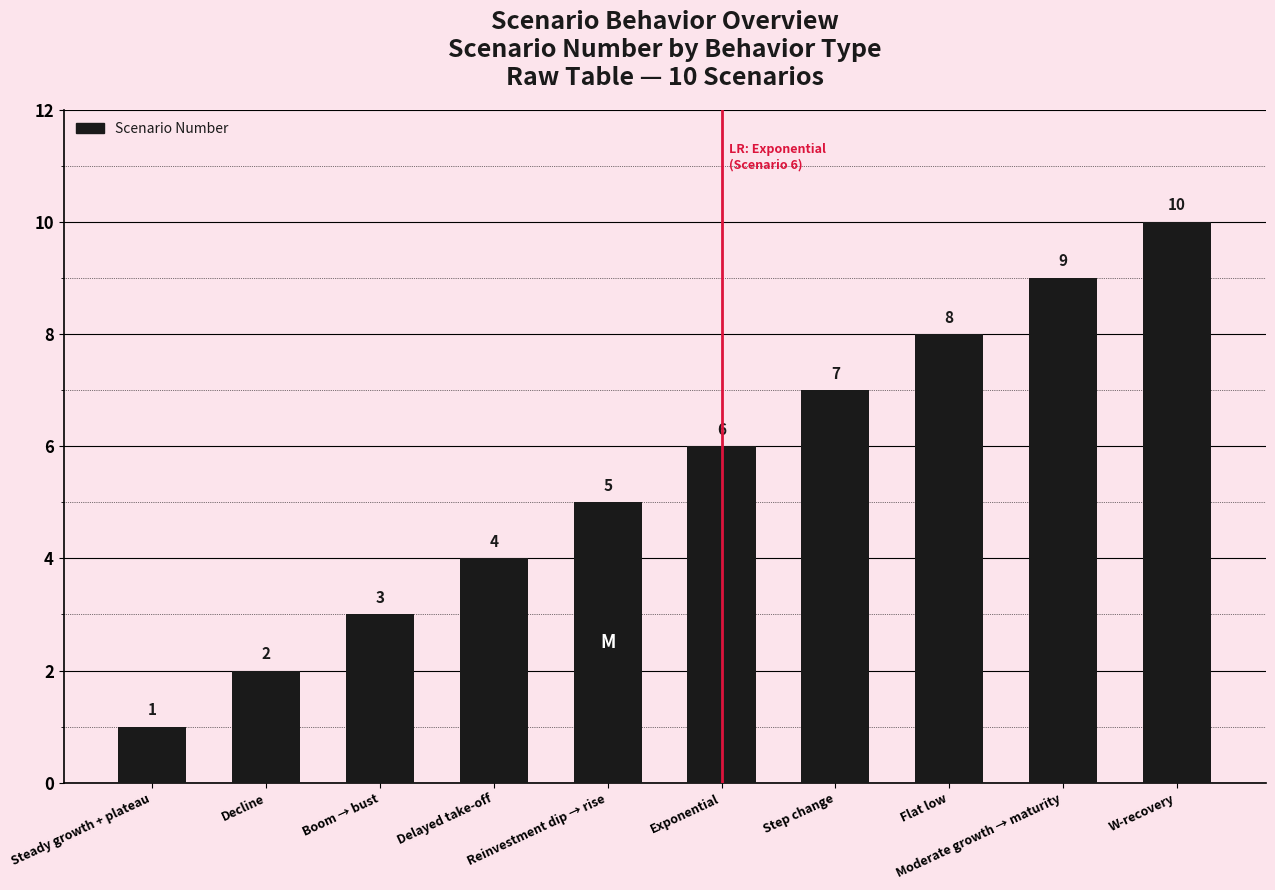

Reading left to right, what are all the values shown in this chart?

1	2	3	4	5	6	7	8	9	10